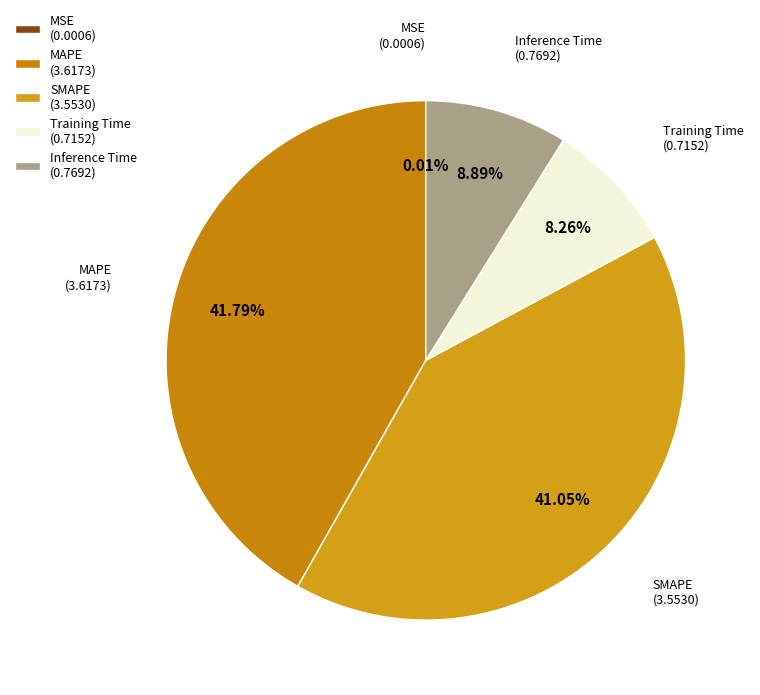

Which category has the biggest portion of the pie?

MAPE